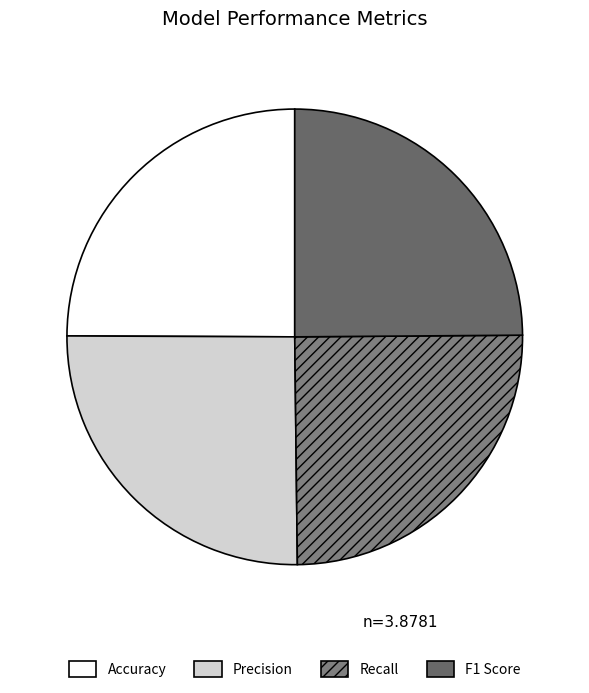

How much of the chart is everything except Accuracy?

75.1%